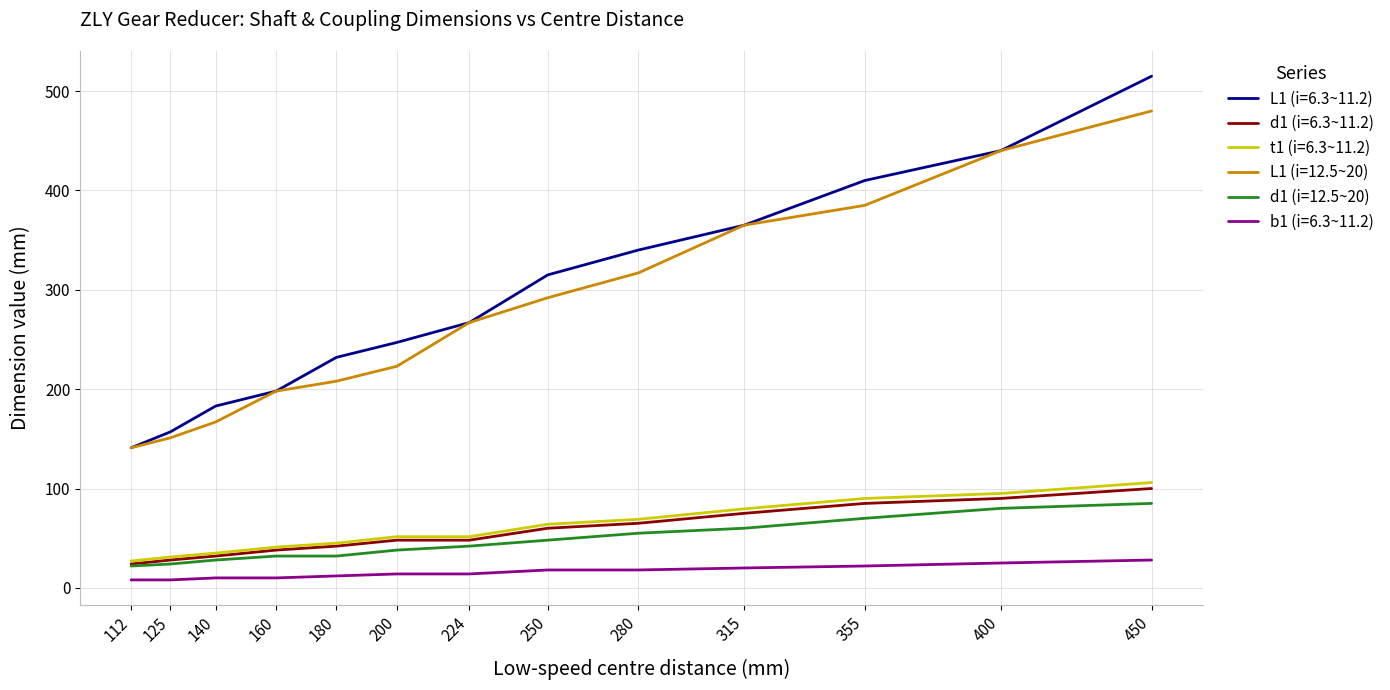

True or false: L1 (i=12.5~20) and b1 (i=6.3~11.2) intersect in this chart.

False